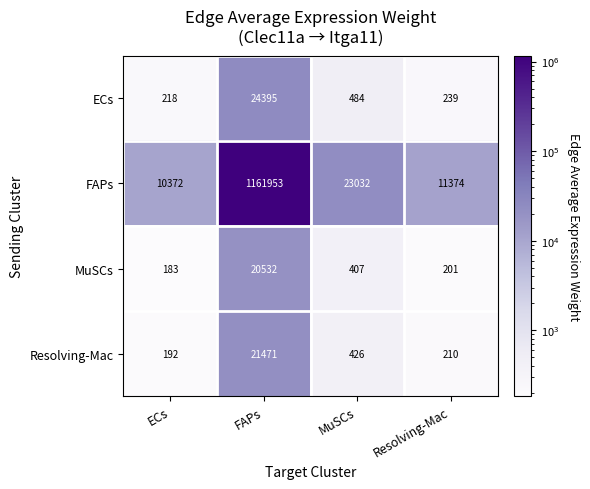

What is the smallest value displayed?

183